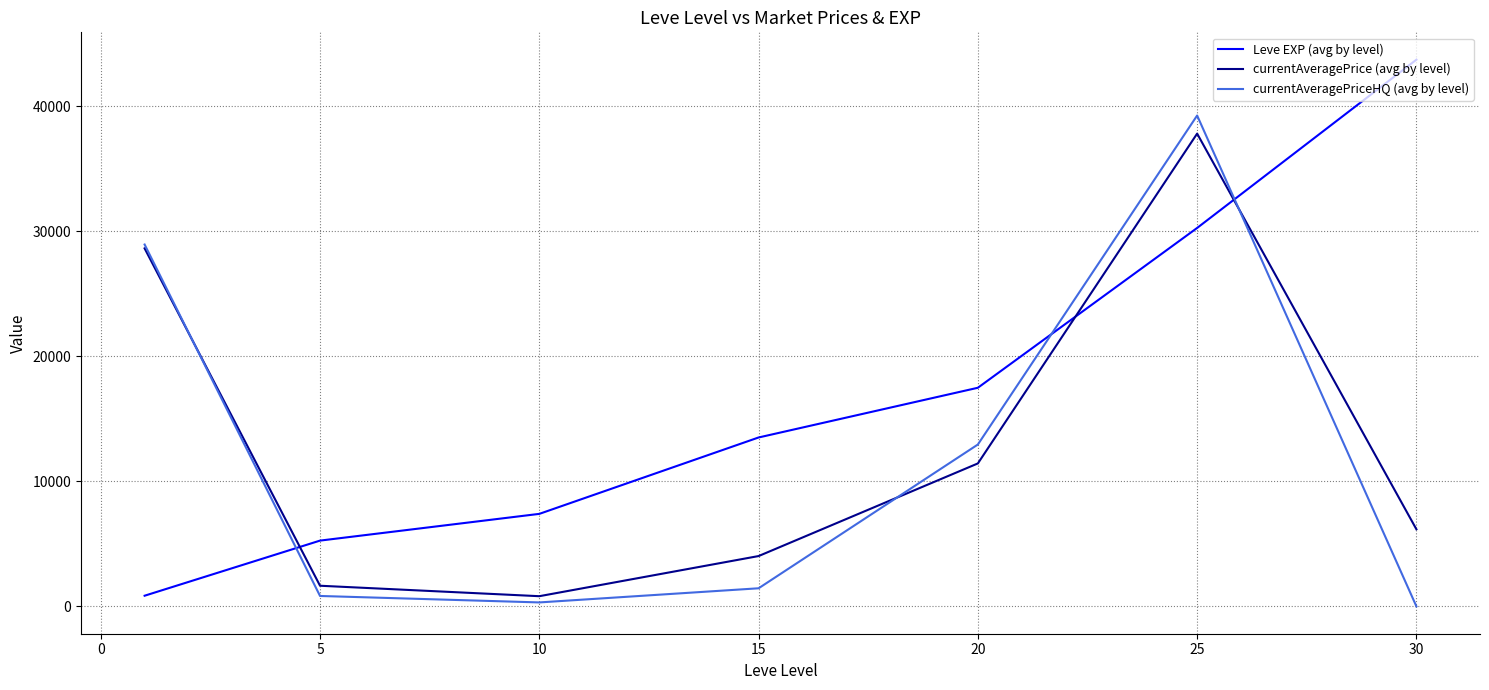

Which series has the largest total across all categories?

Leve EXP (avg by level)